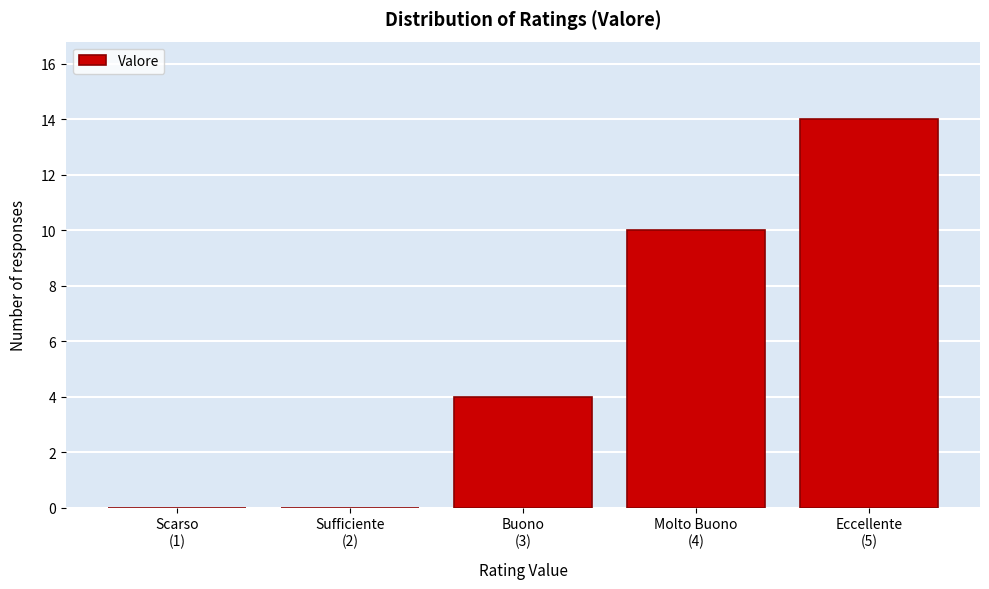

What is the sum of all values?

28